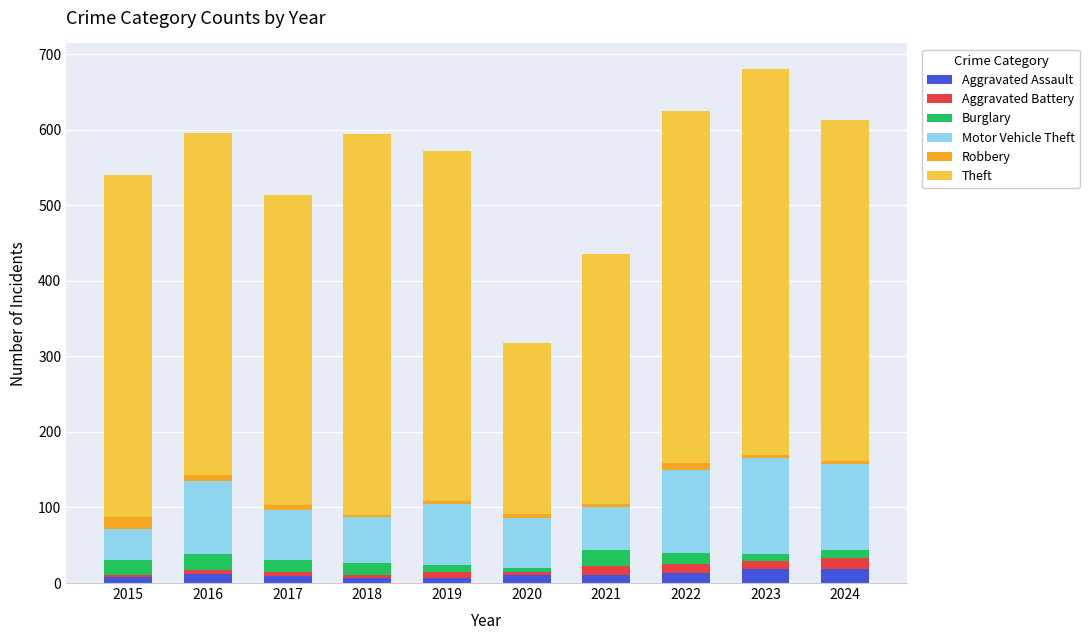

True or false: Aggravated Assault has a value of 8 at 2015.

True